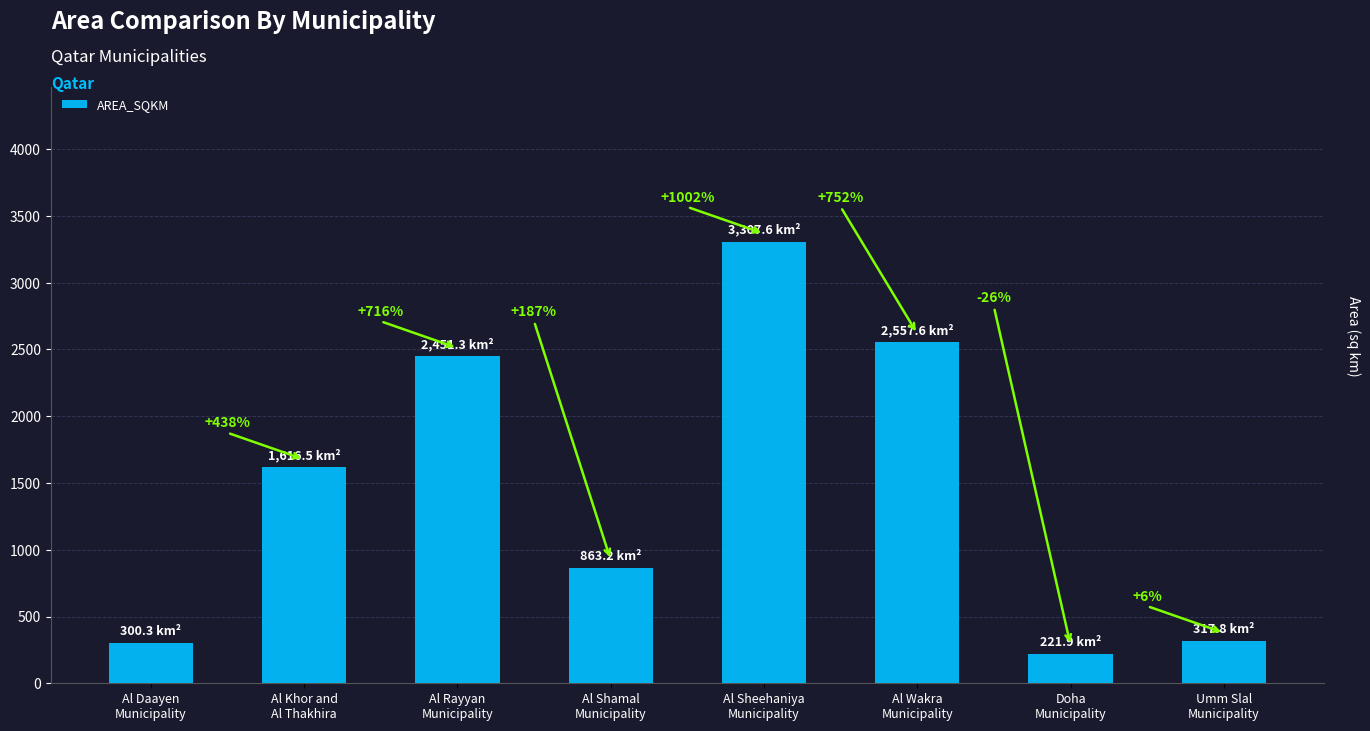

Which has a higher value, Umm Slal
Municipality or Al Shamal
Municipality?

Al Shamal
Municipality